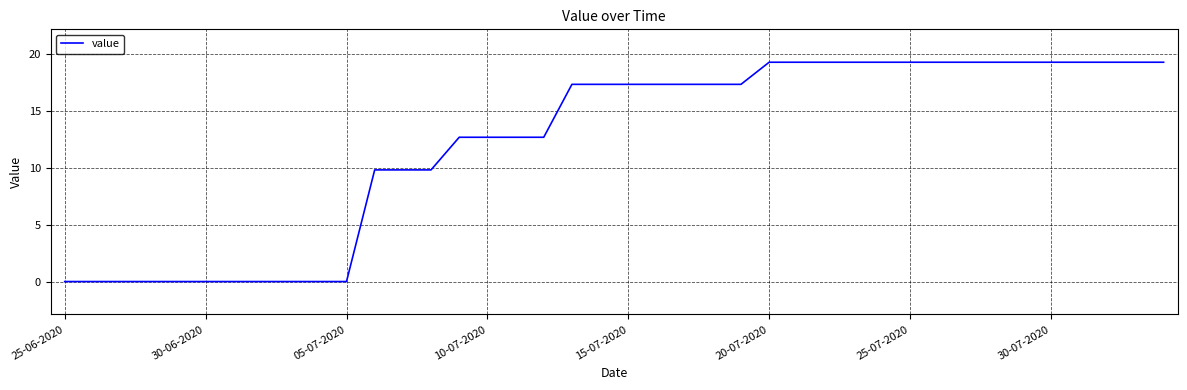

Is this an area chart (filled region under the line)?

No